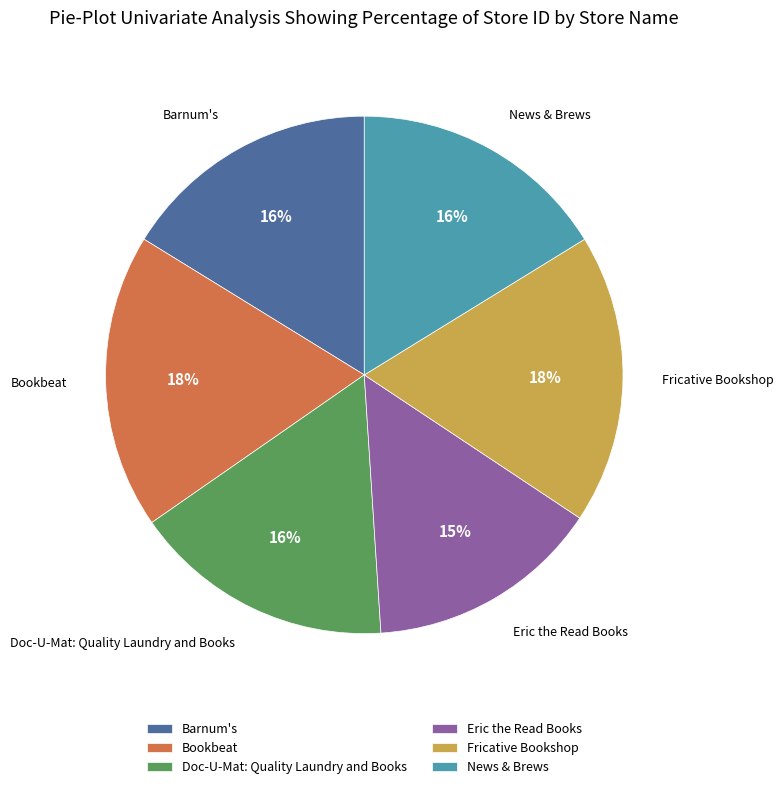

Is it true that Bookbeat is 26% of the pie?

False